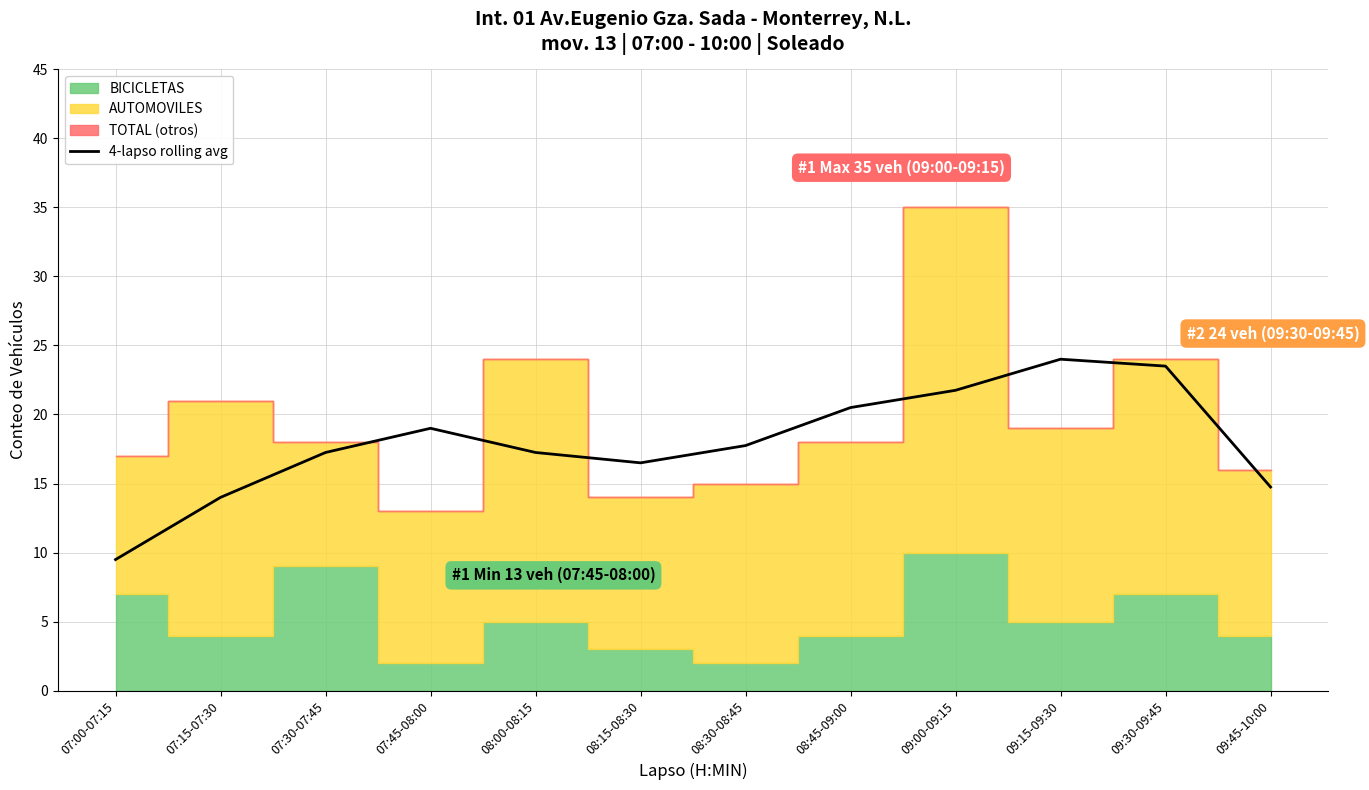

What value does the data have at 08:15-08:30?

16.5